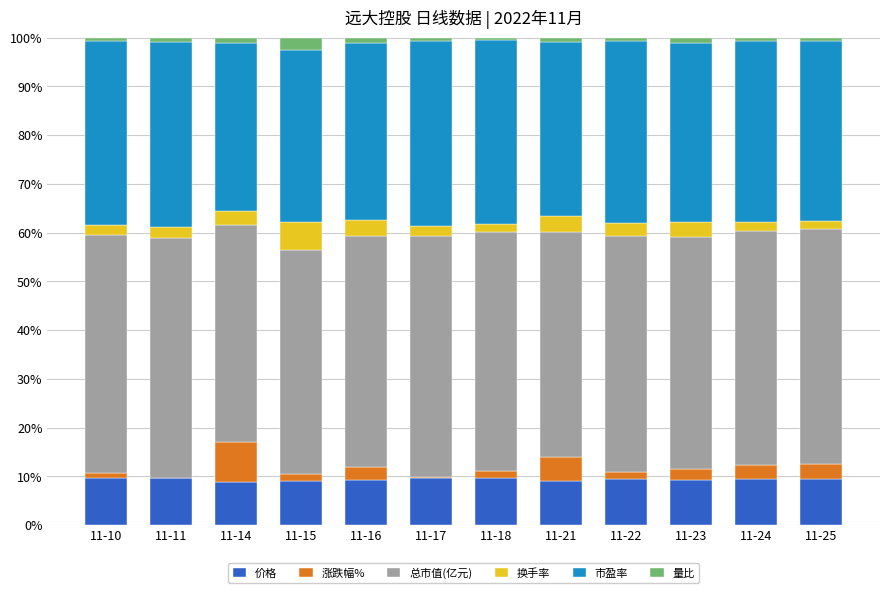

What is the highest value of the 价格 series?

9.7